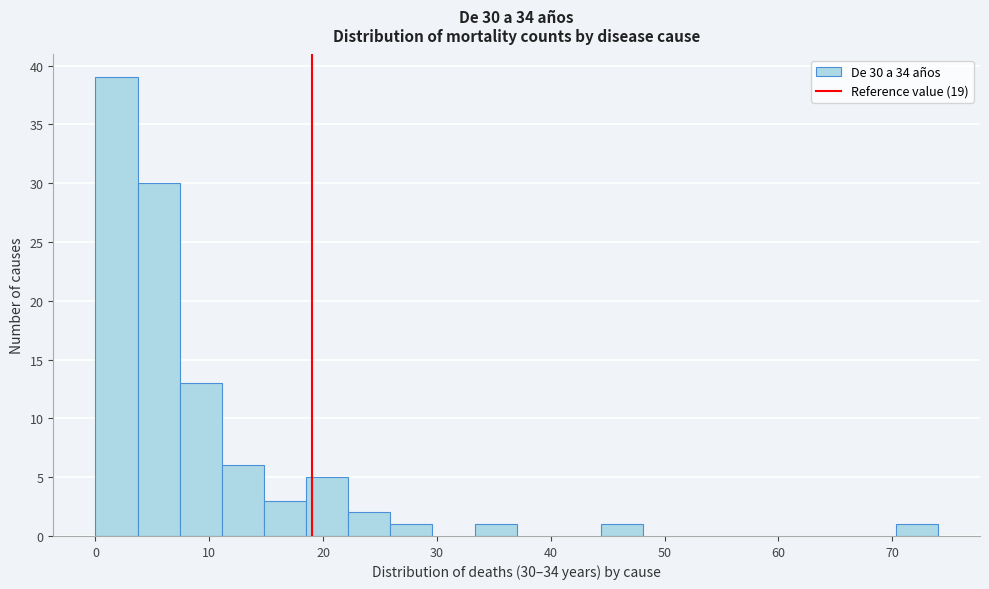

Read against the x-axis, roughly where is the centre of the tallest bar?

2